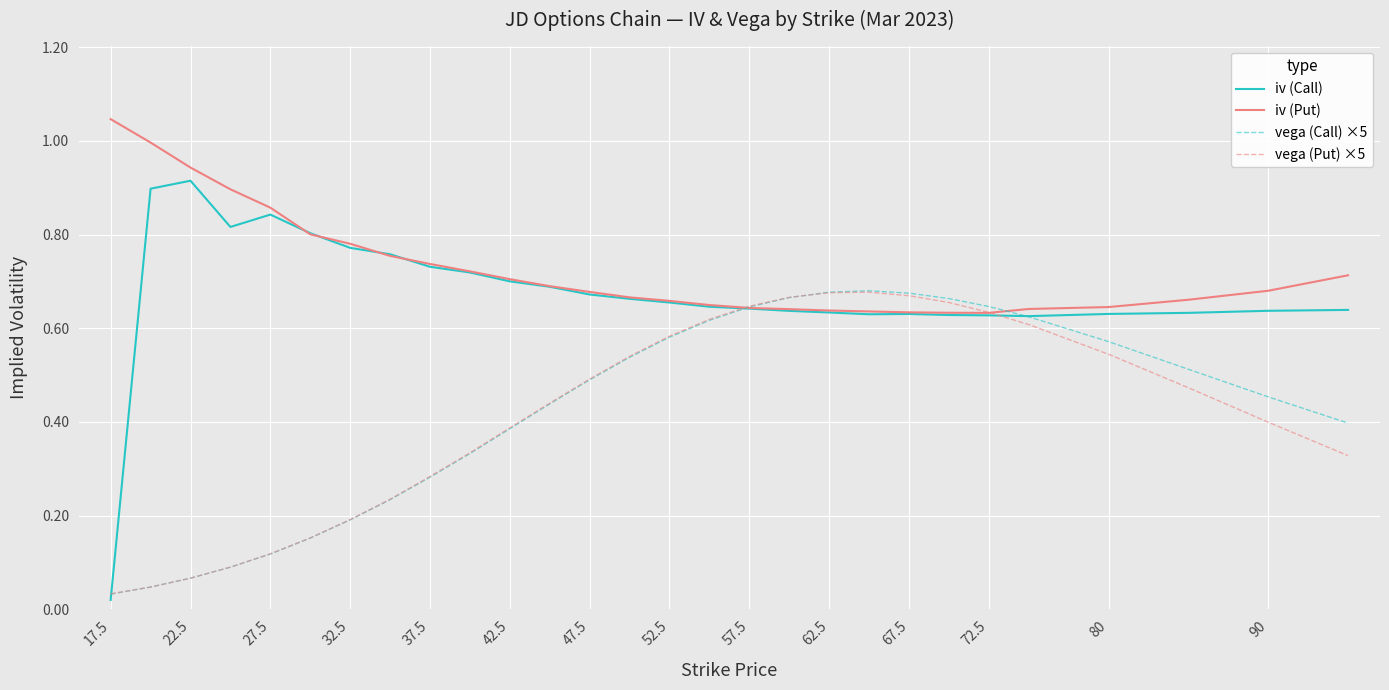

Which series has the widest spread of values?

iv (Call)